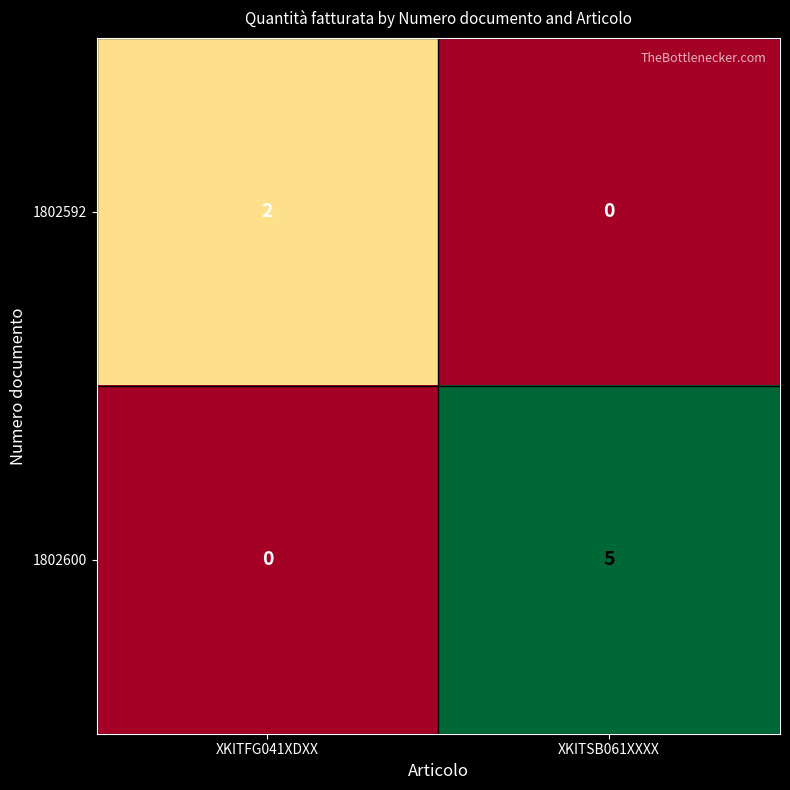

Reading left to right, extract all data points from this chart.

1802592: XKITFG041XDXX=2	XKITSB061XXXX=0
1802600: XKITFG041XDXX=0	XKITSB061XXXX=5